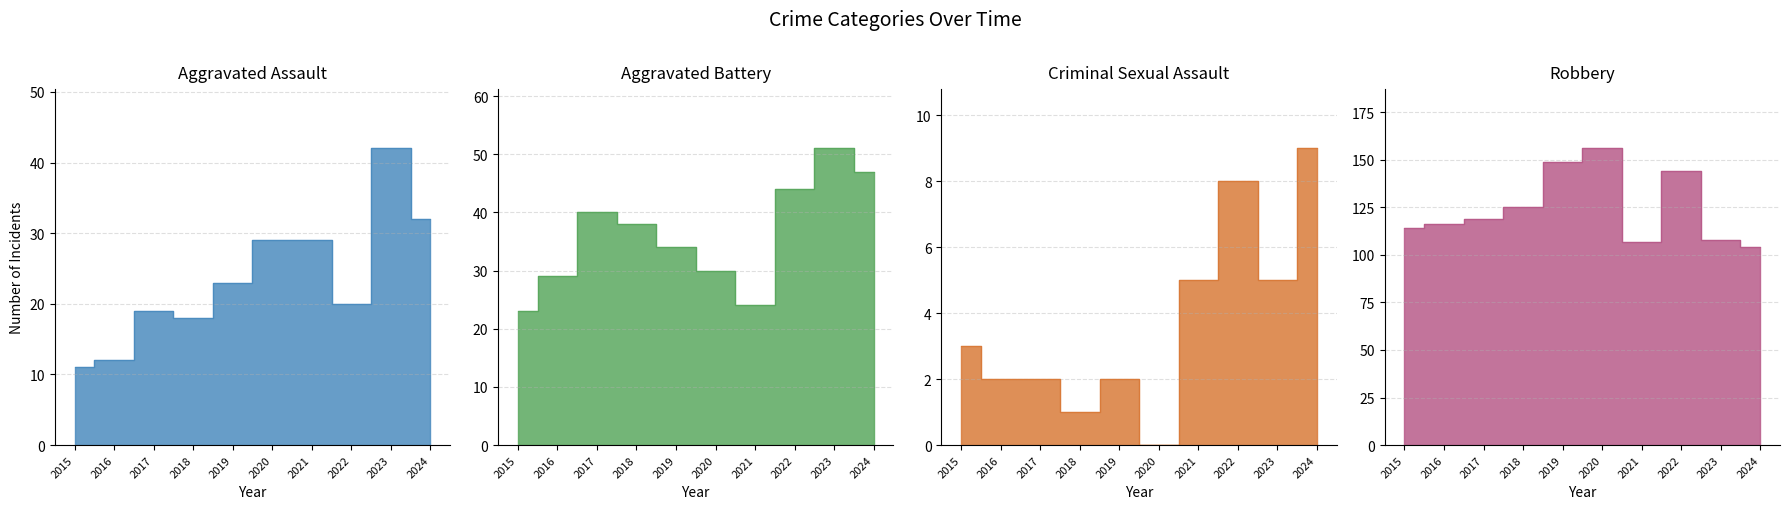

True or false: Robbery and Aggravated Battery intersect in this chart.

False